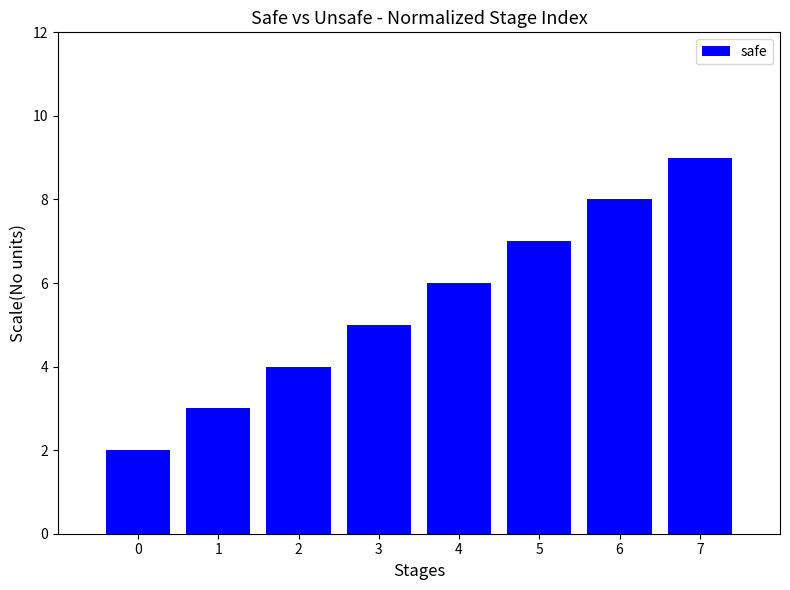

Reading left to right, transcribe all the data shown in this chart.

0=2	1=3	2=4	3=5	4=6	5=7	6=8	7=9